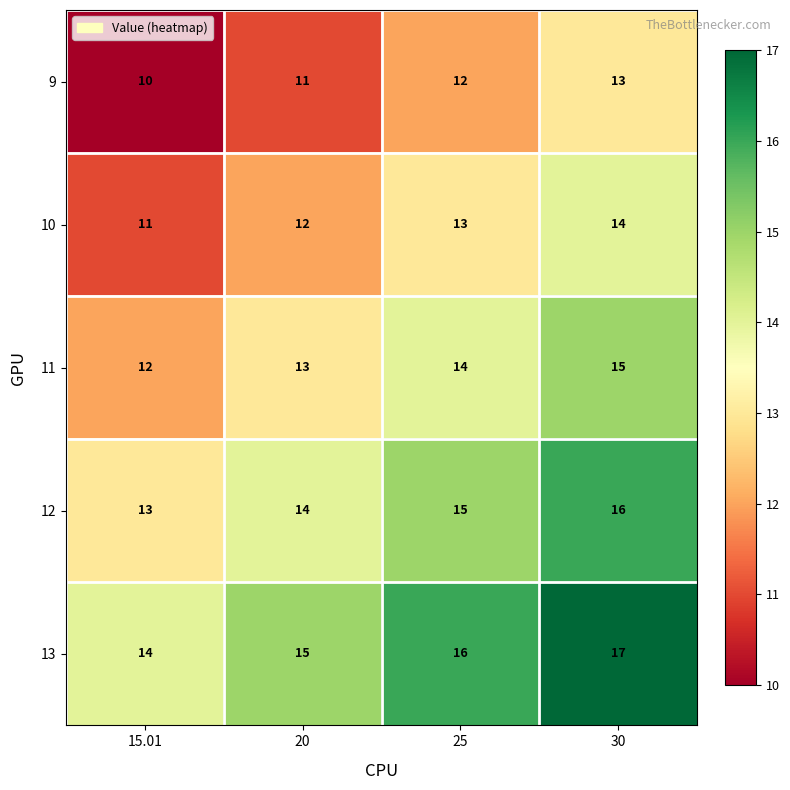

What value does the 9 series have at 20?

11